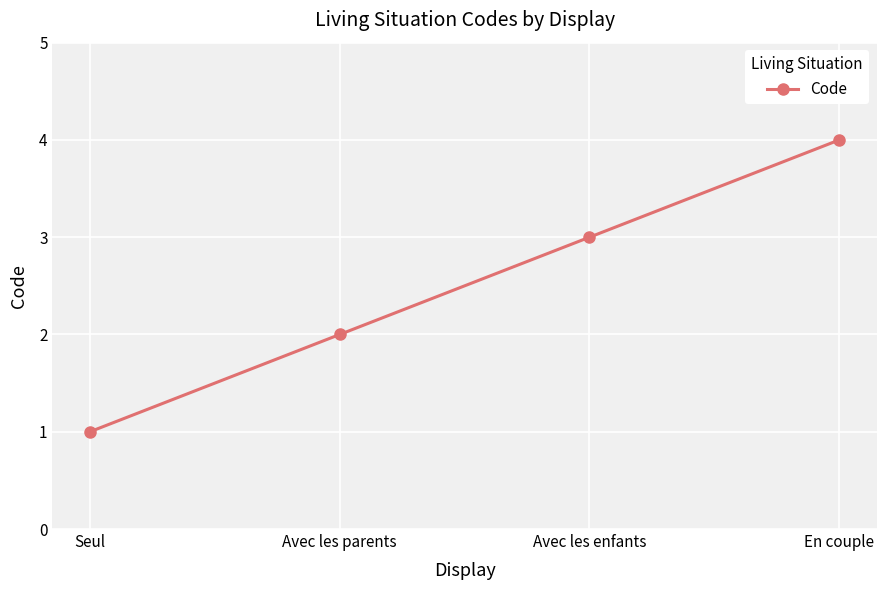

How many values are between 2 and 4?

3